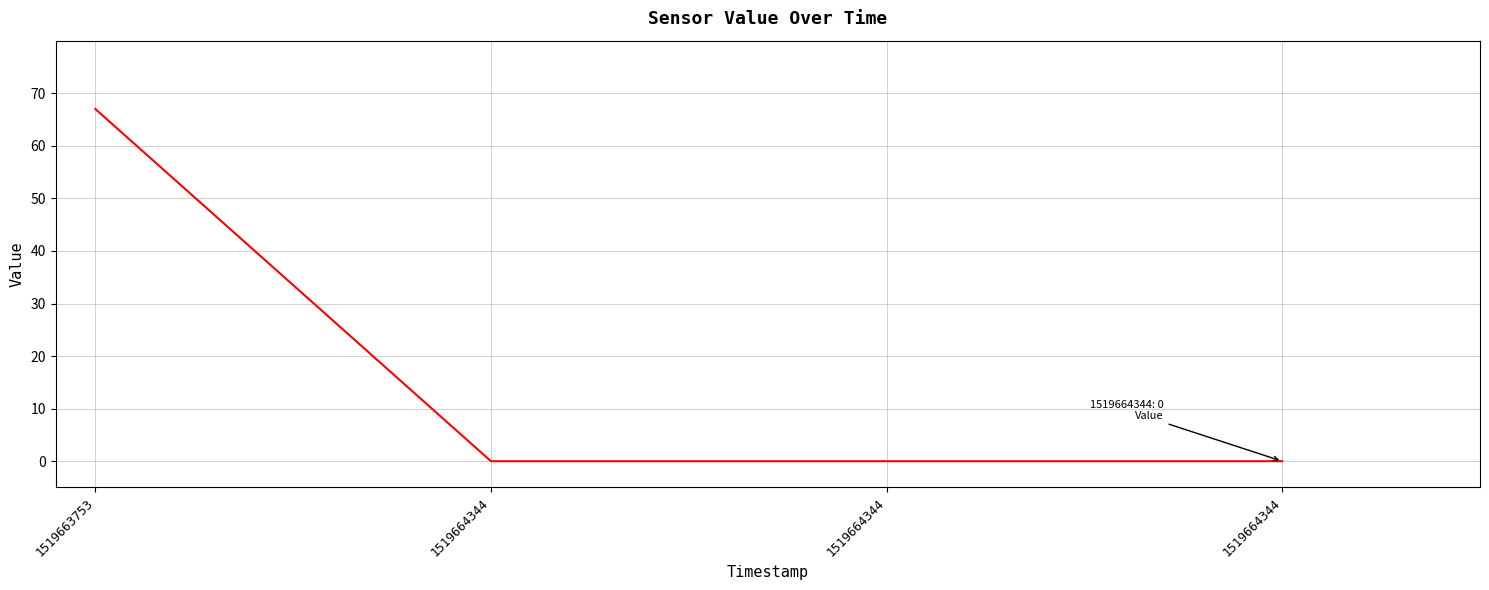

Which category has the highest value across all series?

1519663753